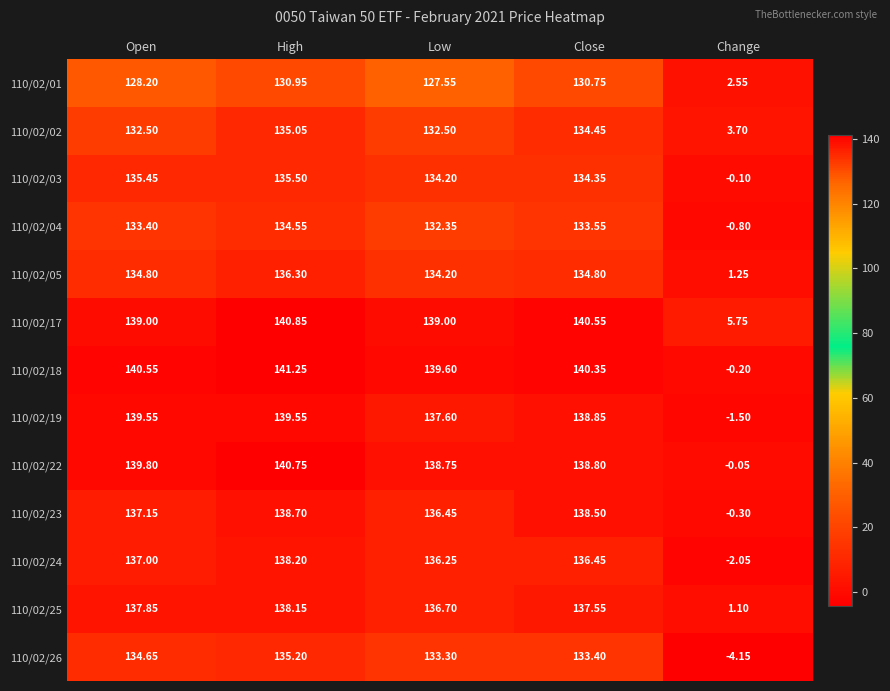

Which label corresponds to the smallest value in the chart?

Change